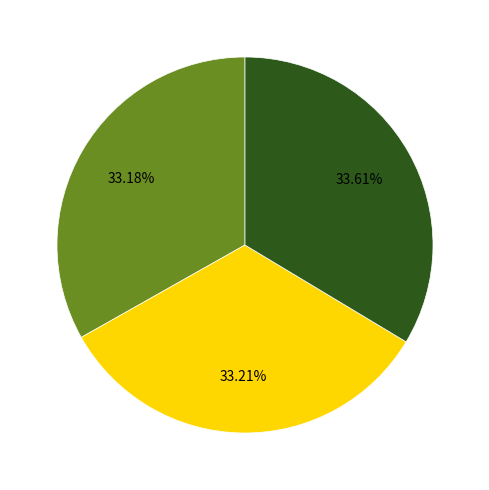

Does any single category account for the majority?

No